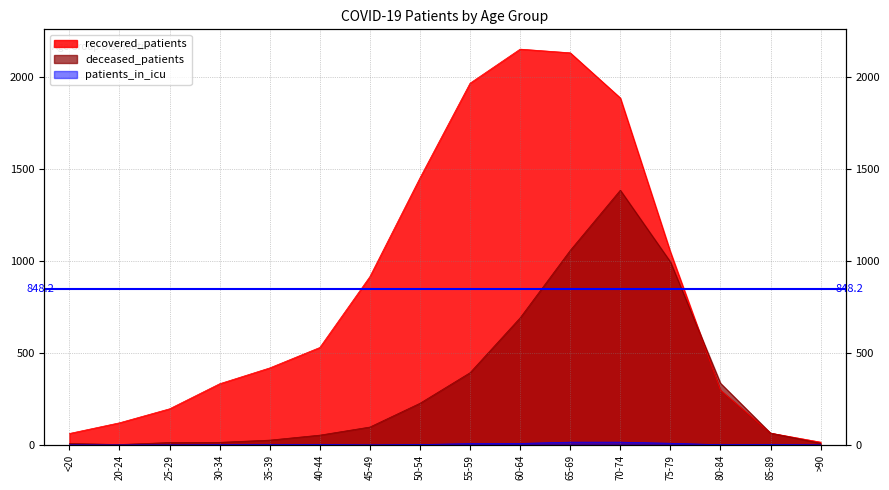

True or false: patients_in_icu and deceased_patients intersect in this chart.

False